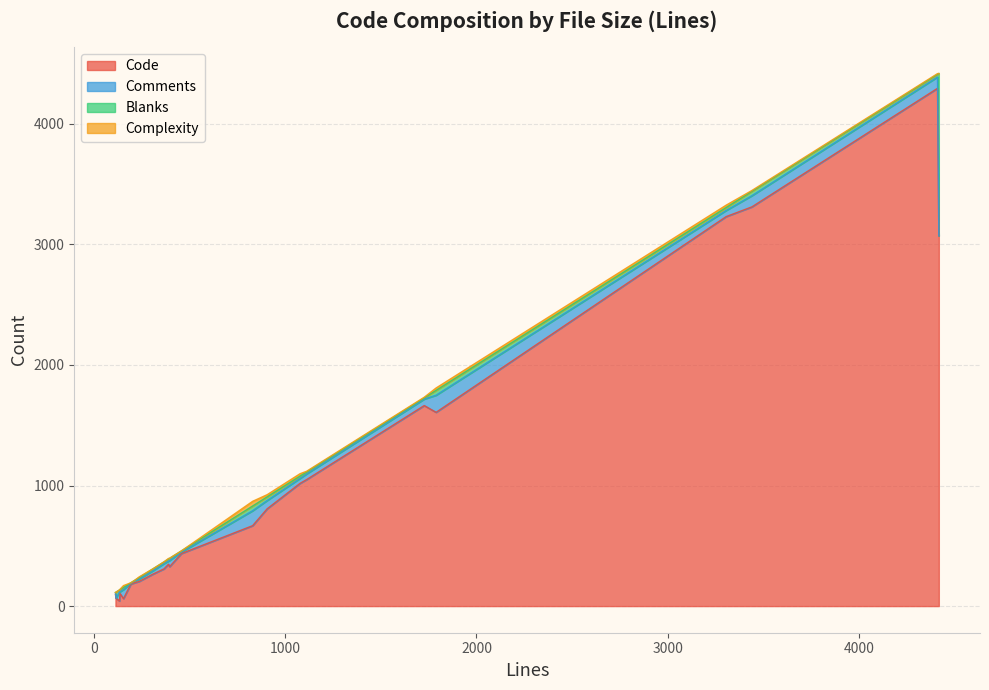

Is it true that Code equals 4780 at 22?

False